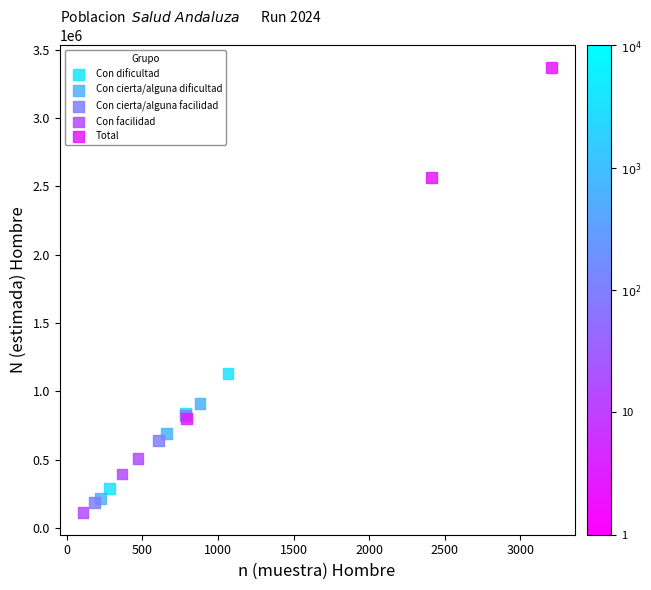

Which series contains the highest Y value?

Total